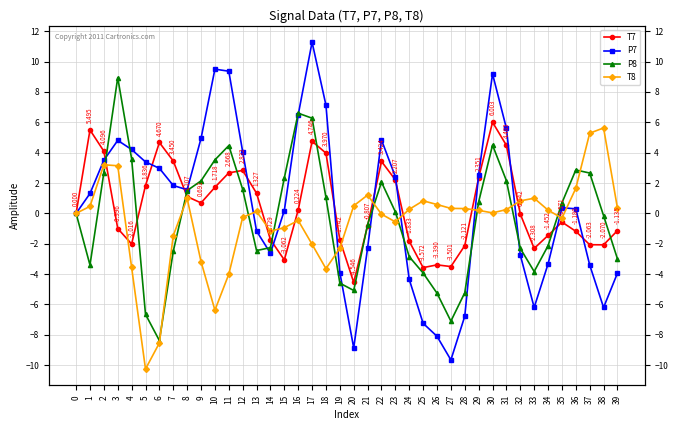

How many positive values does the T7 series have?

20